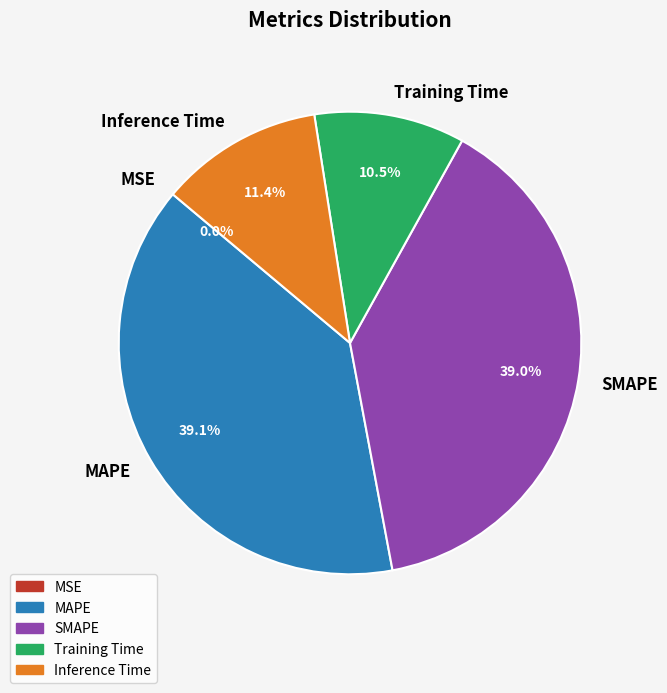

Between Training Time and SMAPE, which is larger?

SMAPE